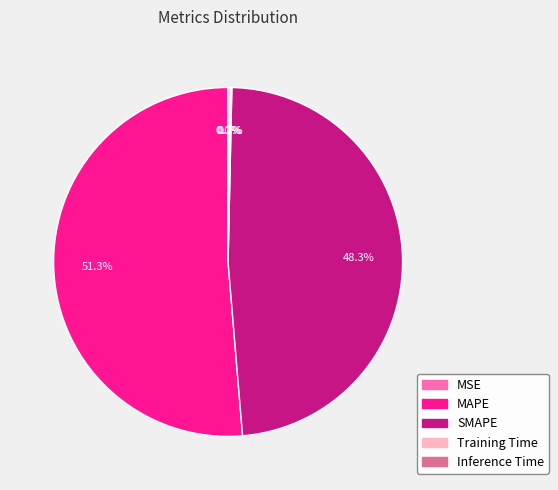

Which category has the biggest portion of the pie?

MAPE